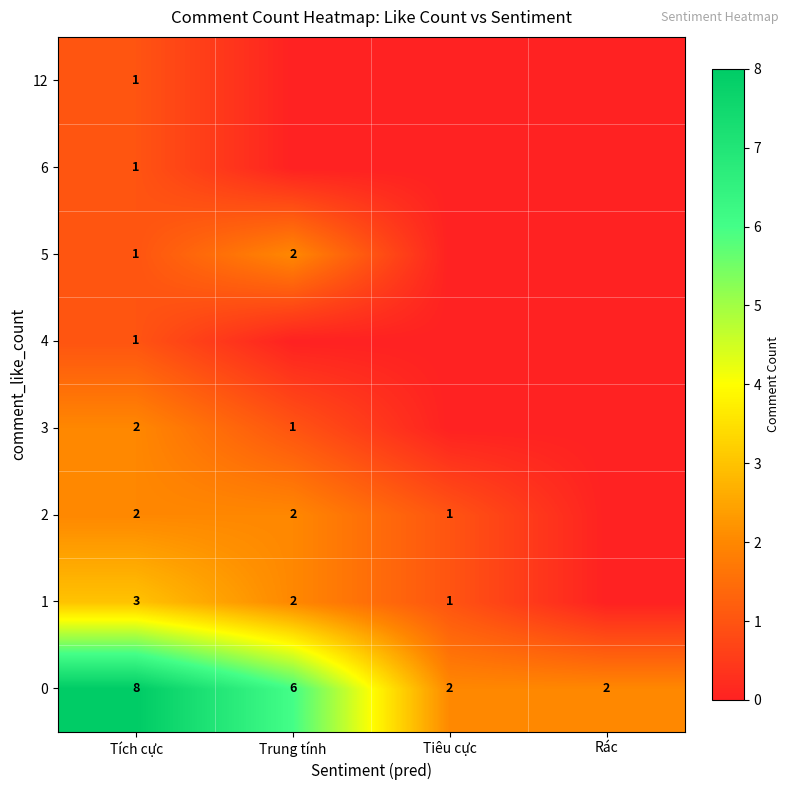

Is it true that 0 equals 6 at Trung tính?

True